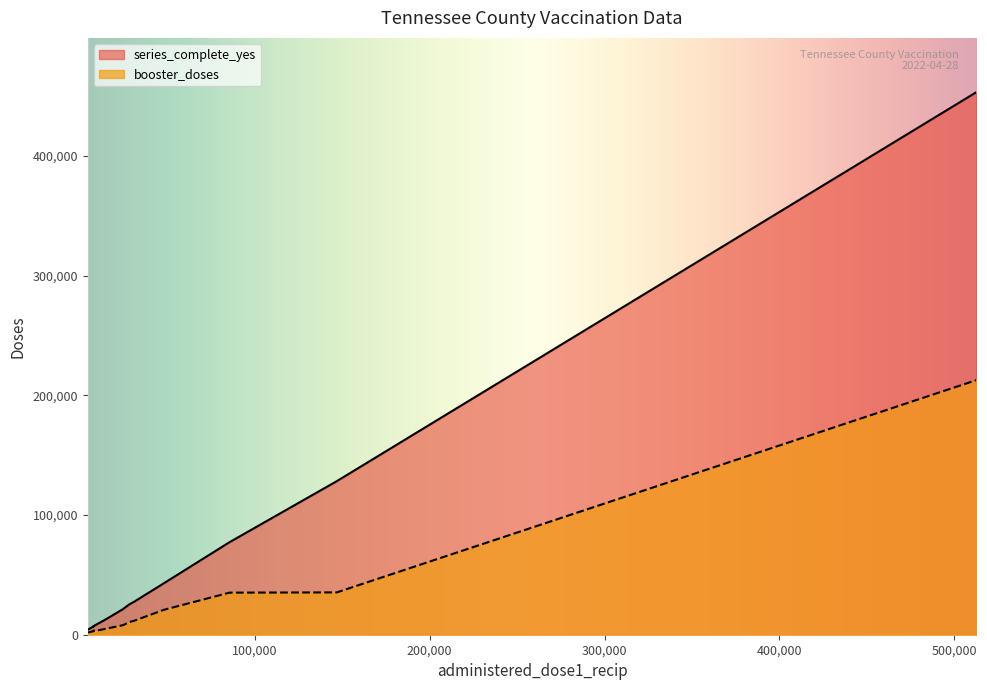

Which series has the largest total across all categories?

series_complete_yes